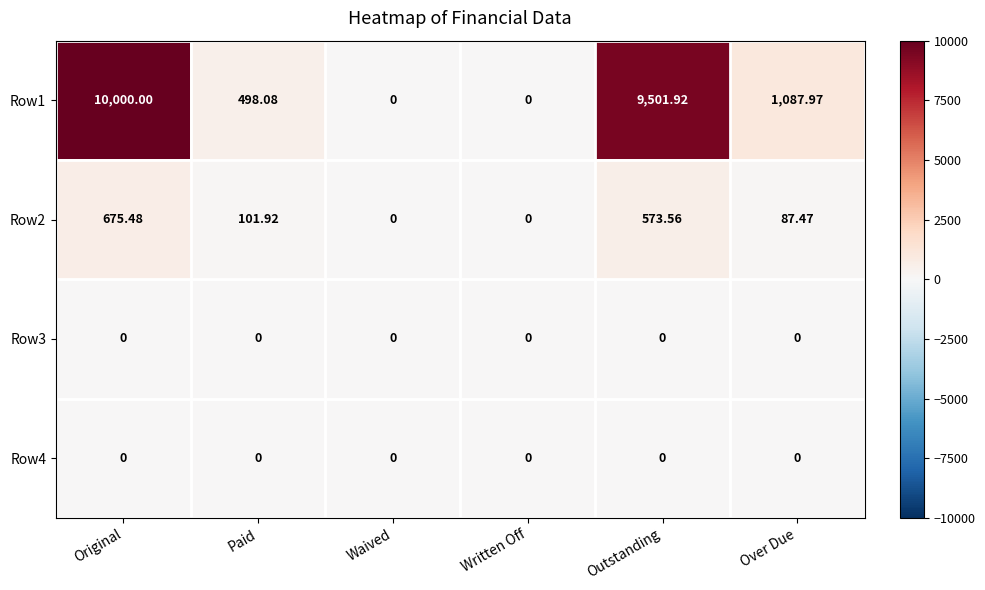

How many series are shown in this chart?

4